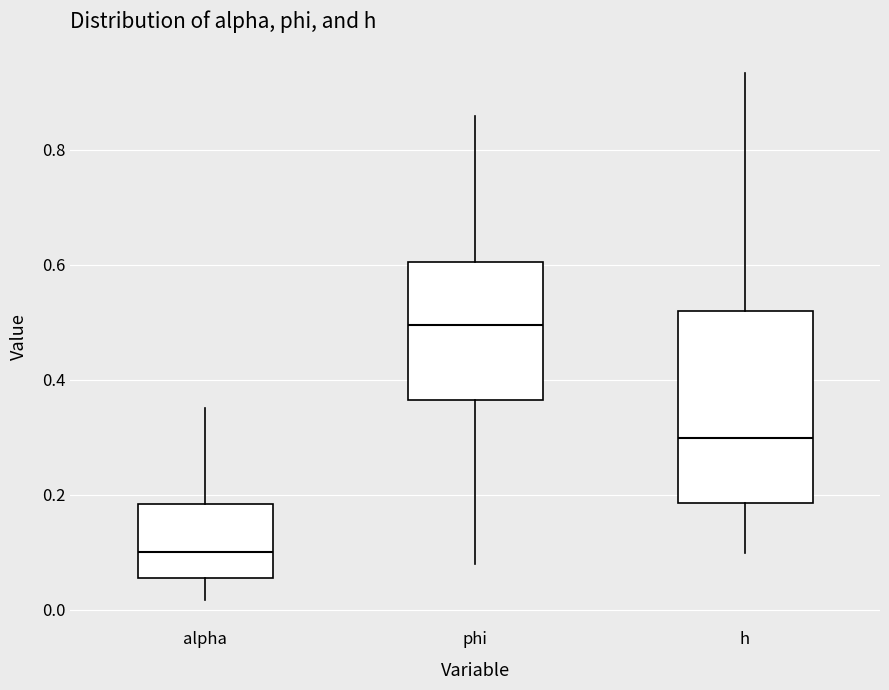

Comparing the boxes themselves (not the whiskers), which one is the tallest?

h